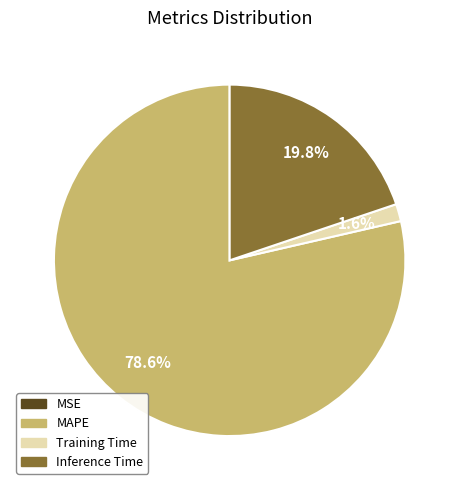

Which category has the biggest portion of the pie?

MAPE